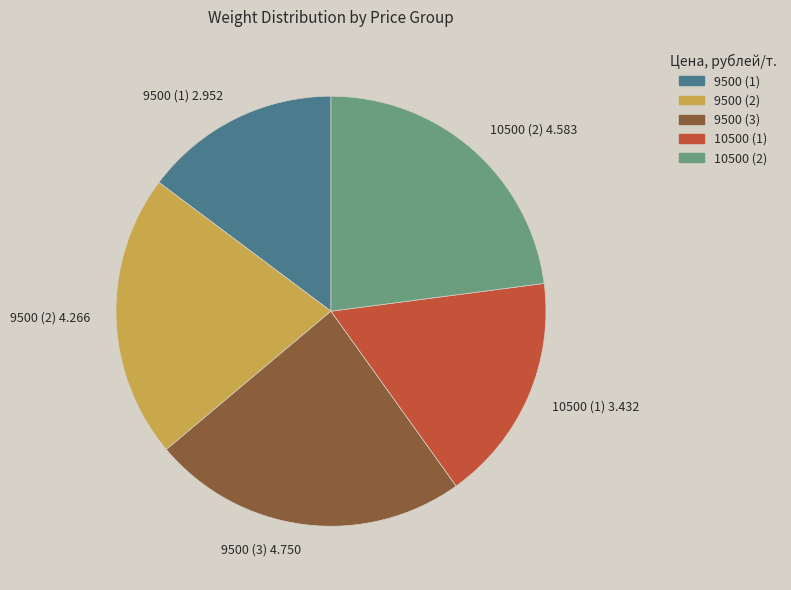

Does any single category account for the majority?

No